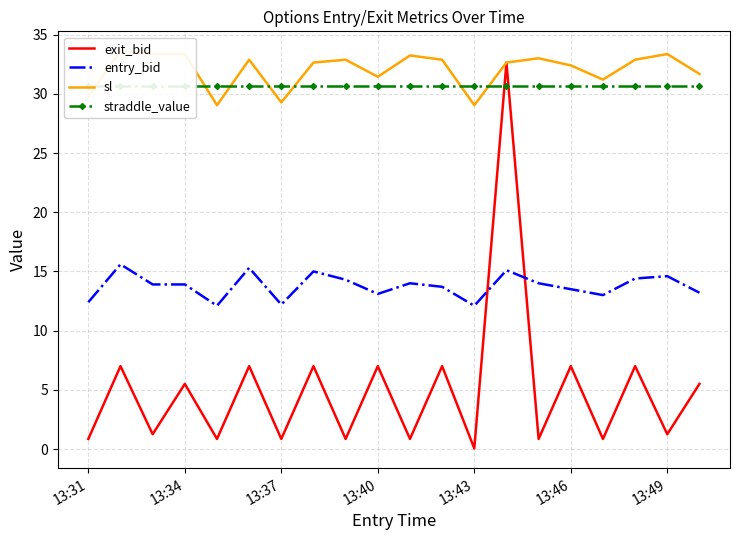

Is the value of exit_bid at 13:34 greater than the value of entry_bid at 13:43?

No